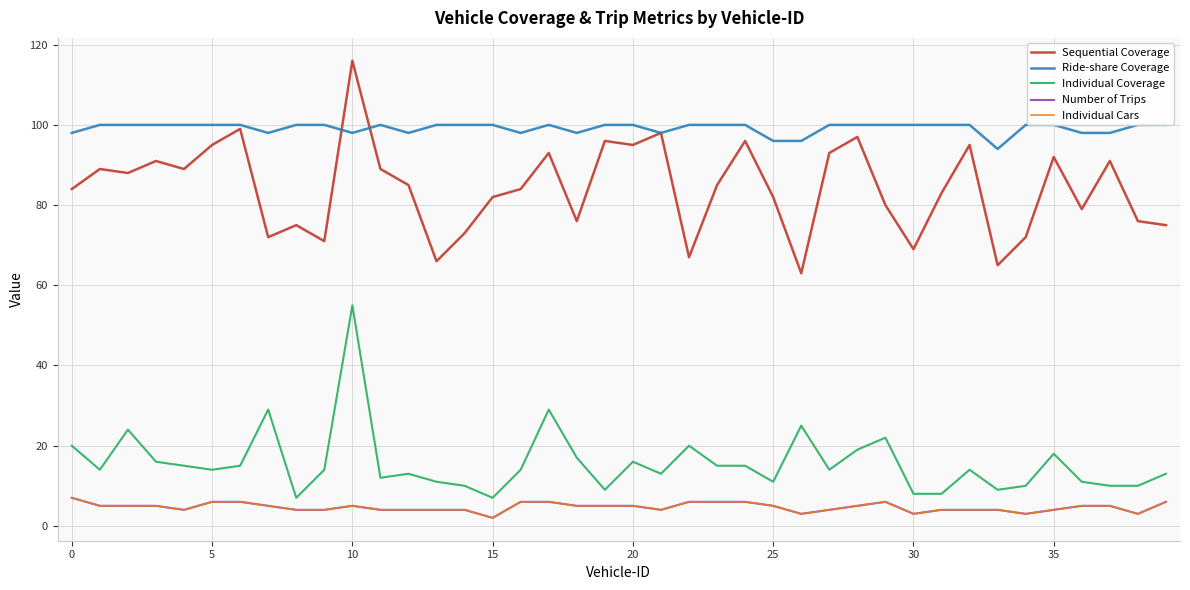

How many lines are shown in the chart?

5